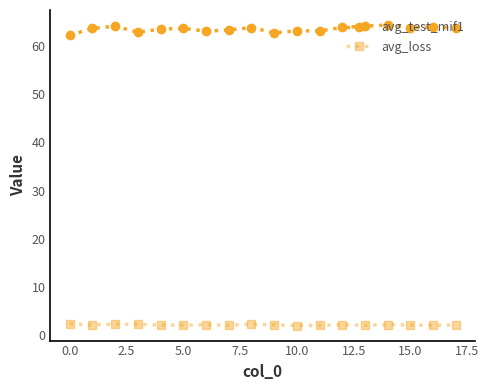

Rank the series by their average value, from lowest to highest.

avg_loss, avg_test_mif1